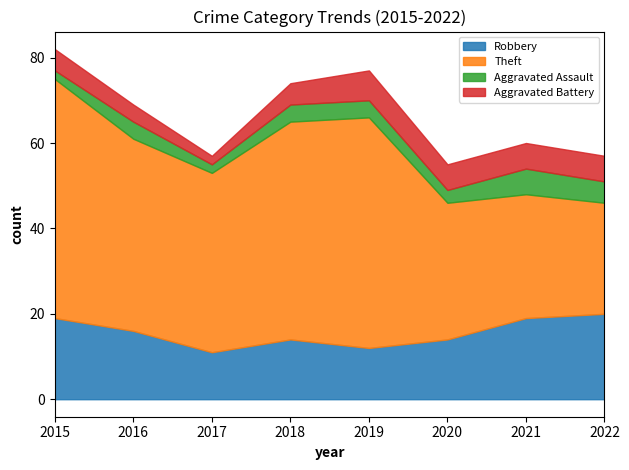

How many Aggravated Battery values are between 5 and 6?

5